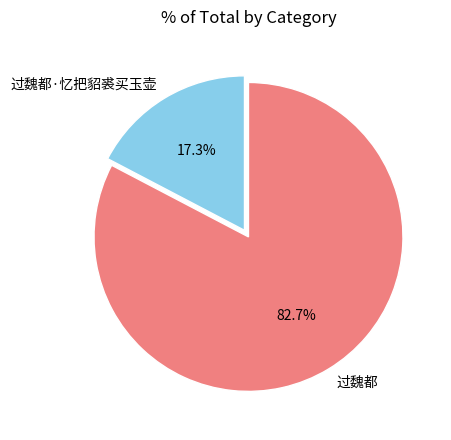

Count the number of slices in the pie.

2